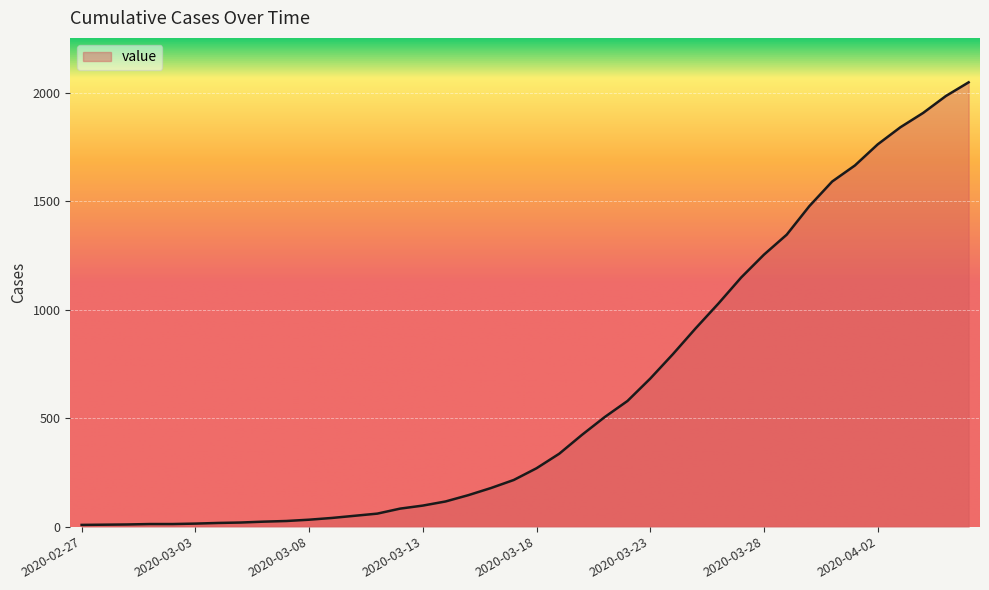

What is the greatest value displayed?

2047